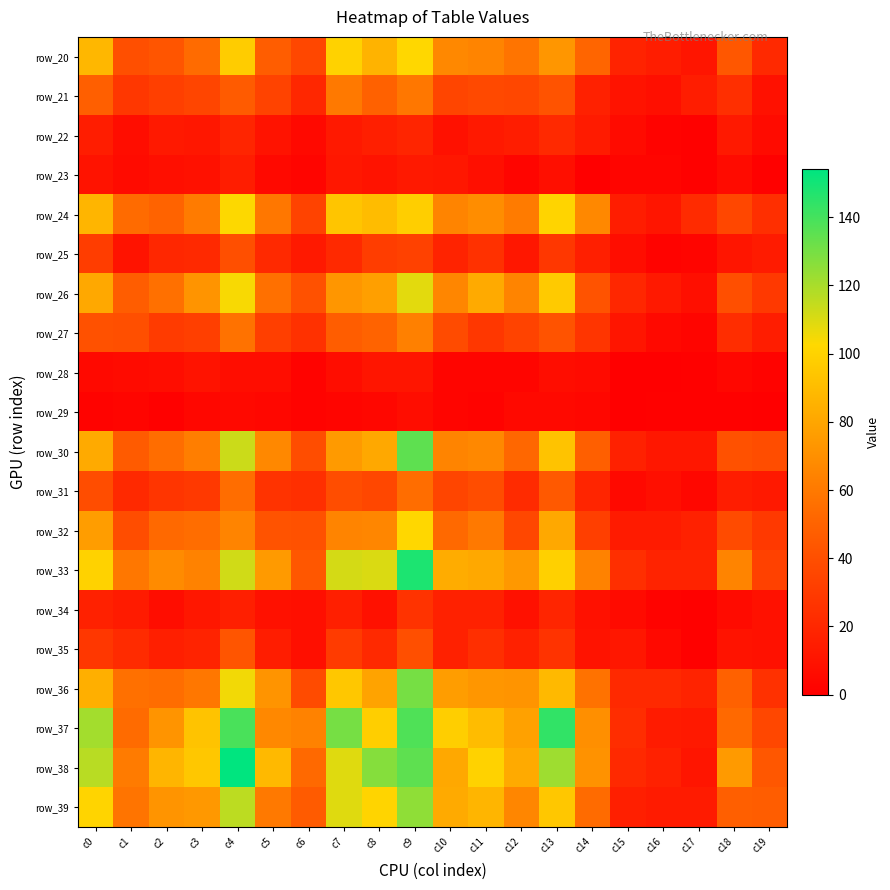

What is the total value across all series at c14?

678